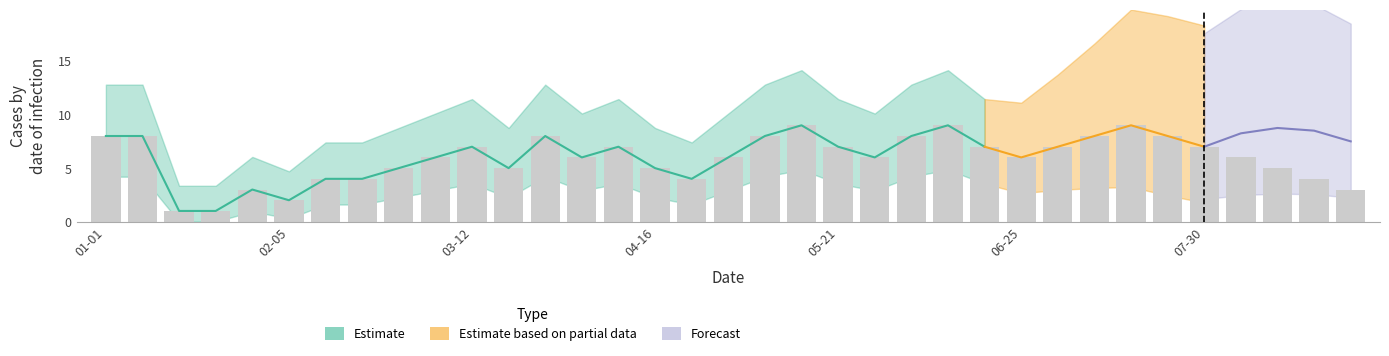

The value at 2023-06-04 is 8. True or false?

True